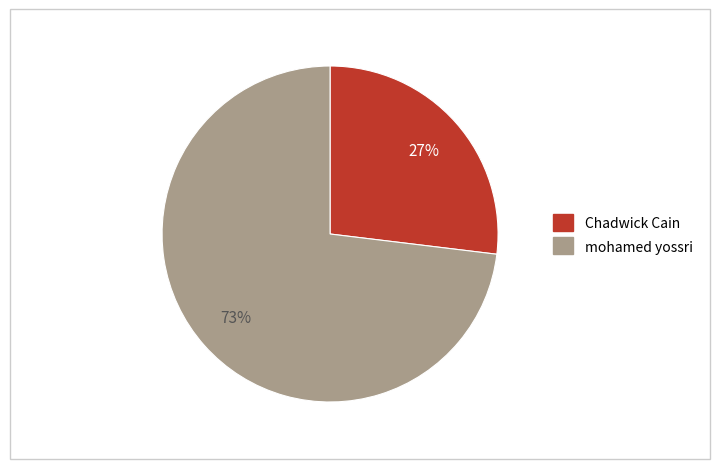

Count the number of slices in the pie.

2